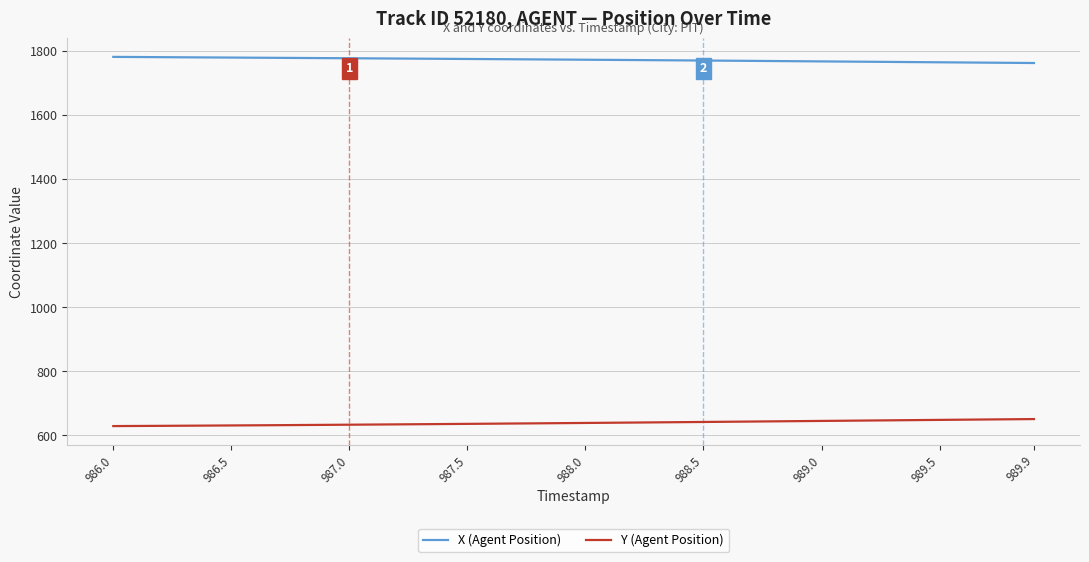

Rank the series by their average value, from highest to lowest.

X (Agent Position), Y (Agent Position)